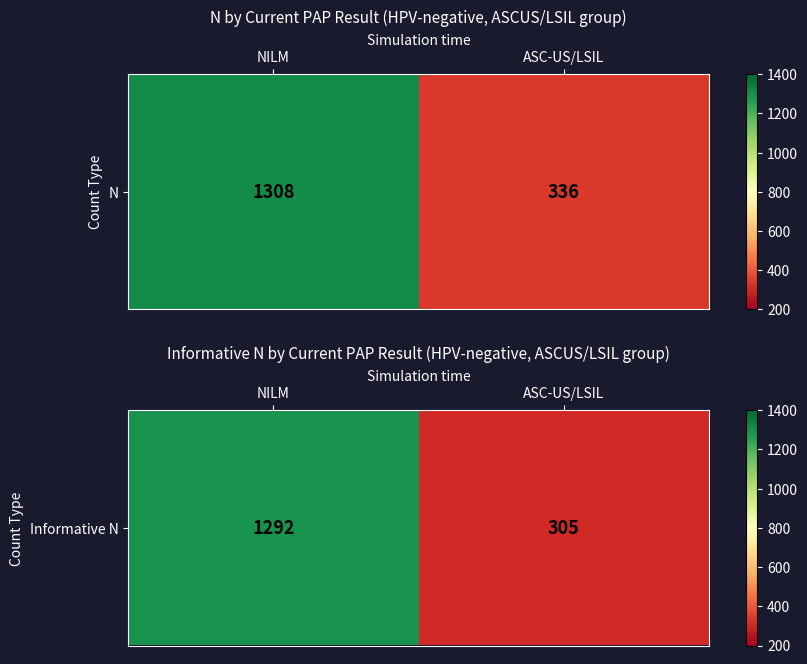

List the labels in order of value, largest first.

NILM, ASC-US/LSIL